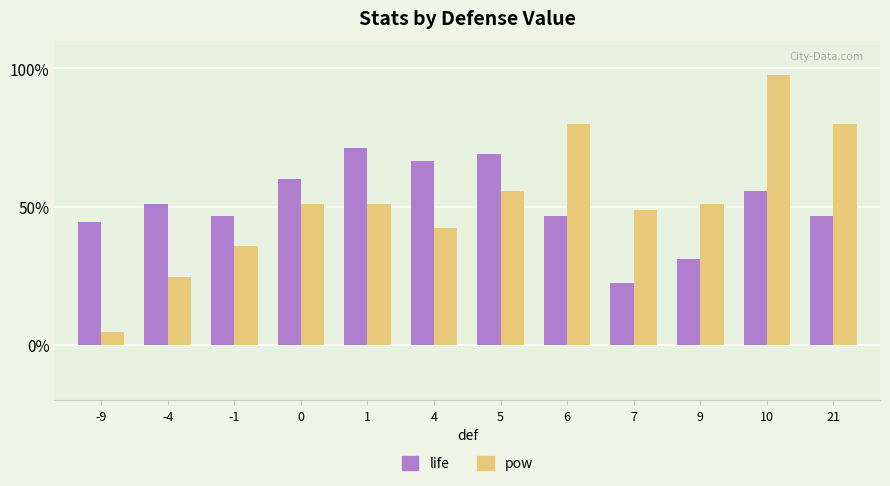

Which category has the highest value in the life series?

1